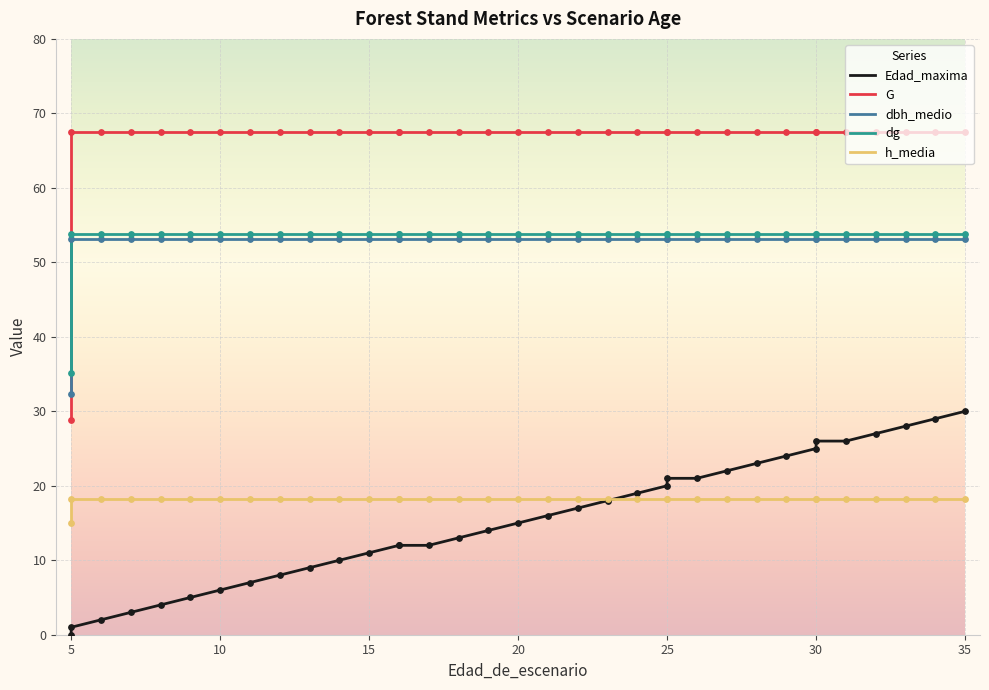

What are all the series names shown in the legend?

Edad_maxima, G, dbh_medio, dg, h_media